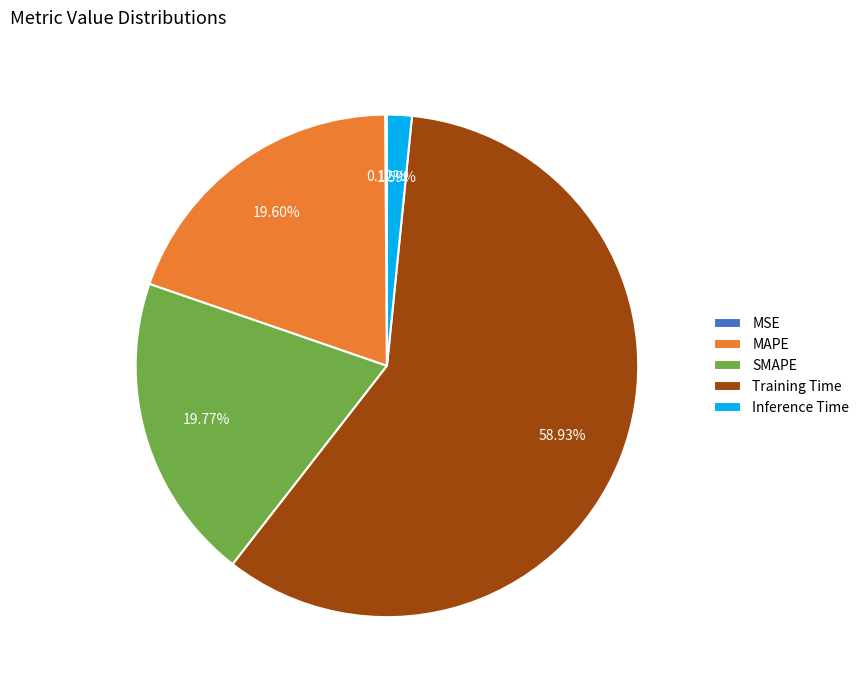

Between MAPE and Training Time, which is larger?

Training Time